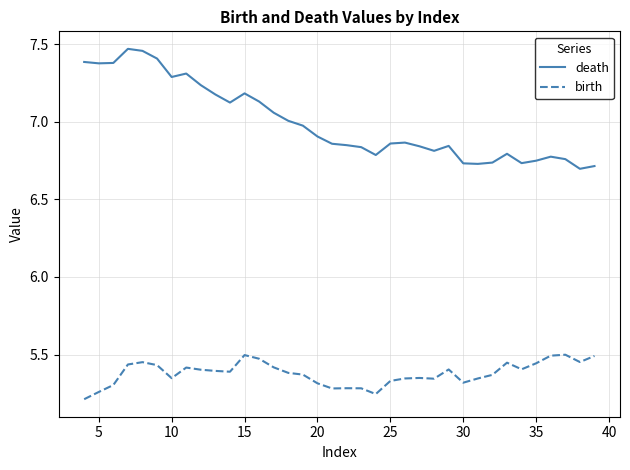

True or false: birth and death cross at least once.

False